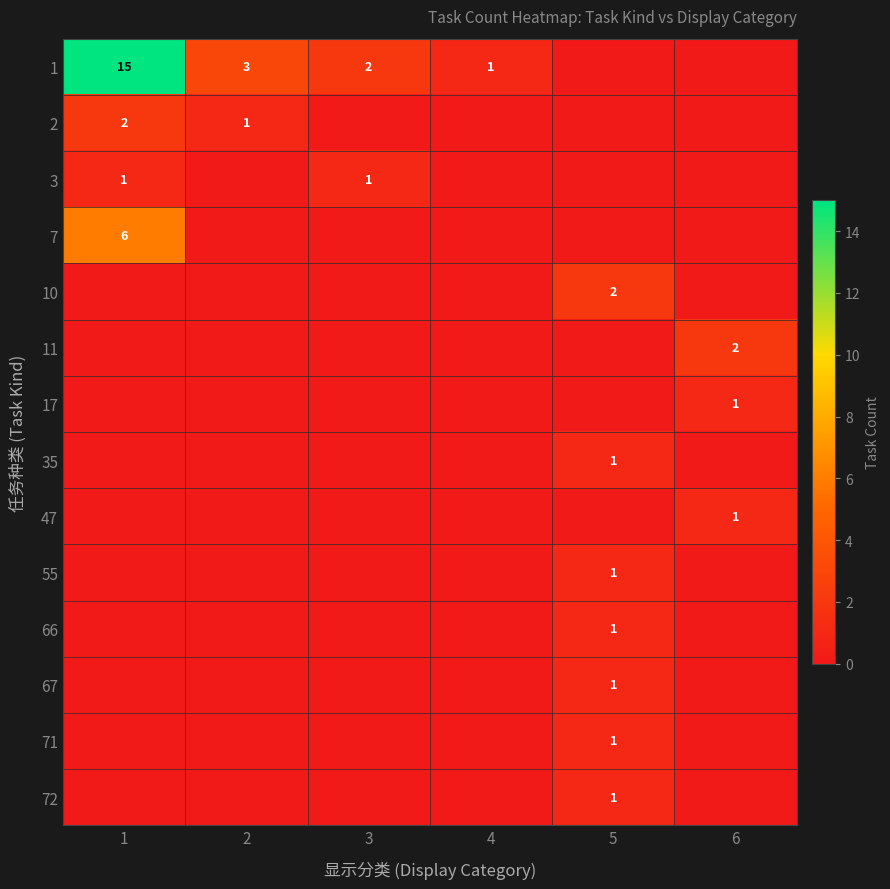

Is it true that 71 equals 2 at 5?

False